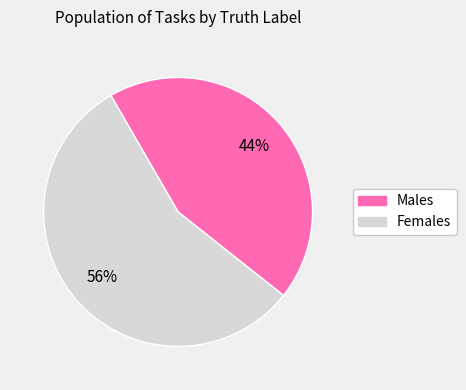

Is the sum of Males and Females greater than half?

Yes